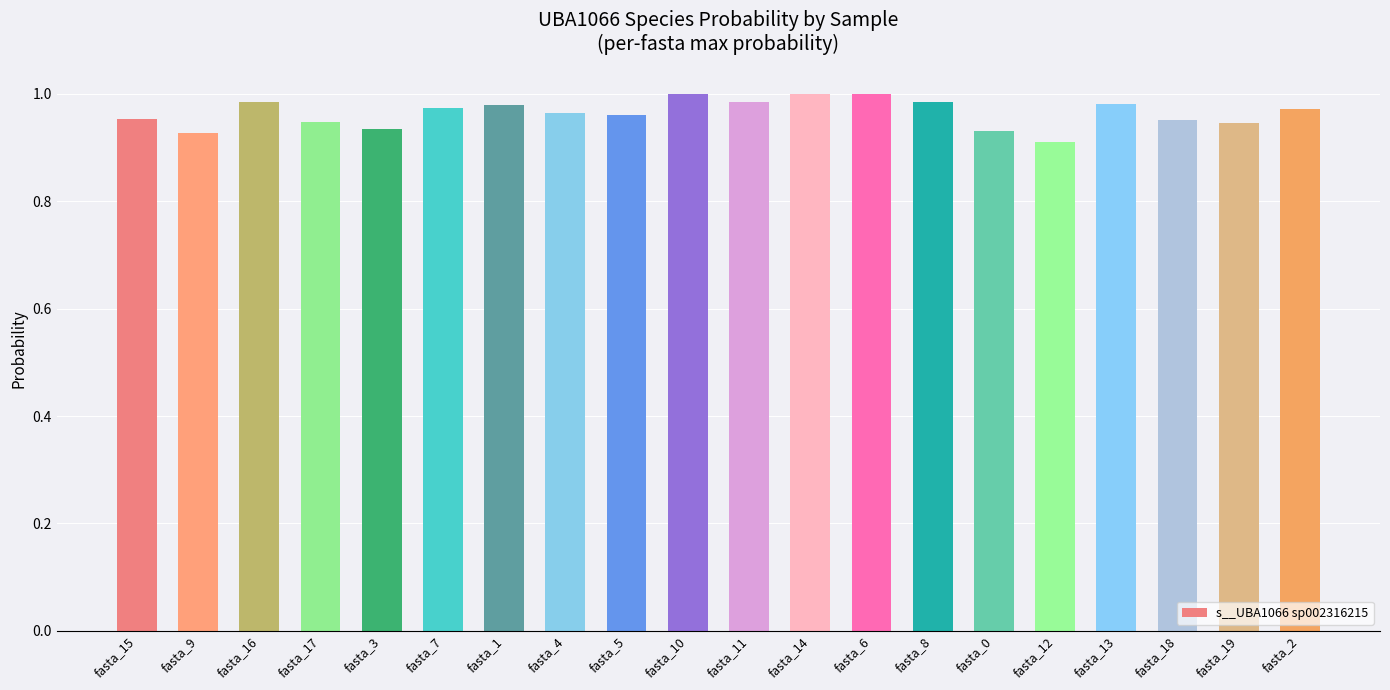

What position from the right is fasta_12?

5